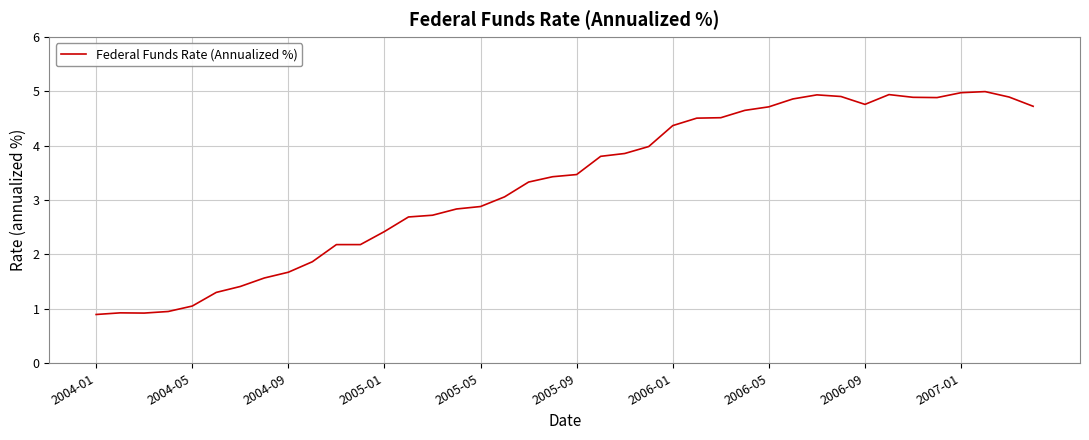

What is the difference between the maximum and minimum values?

4.1